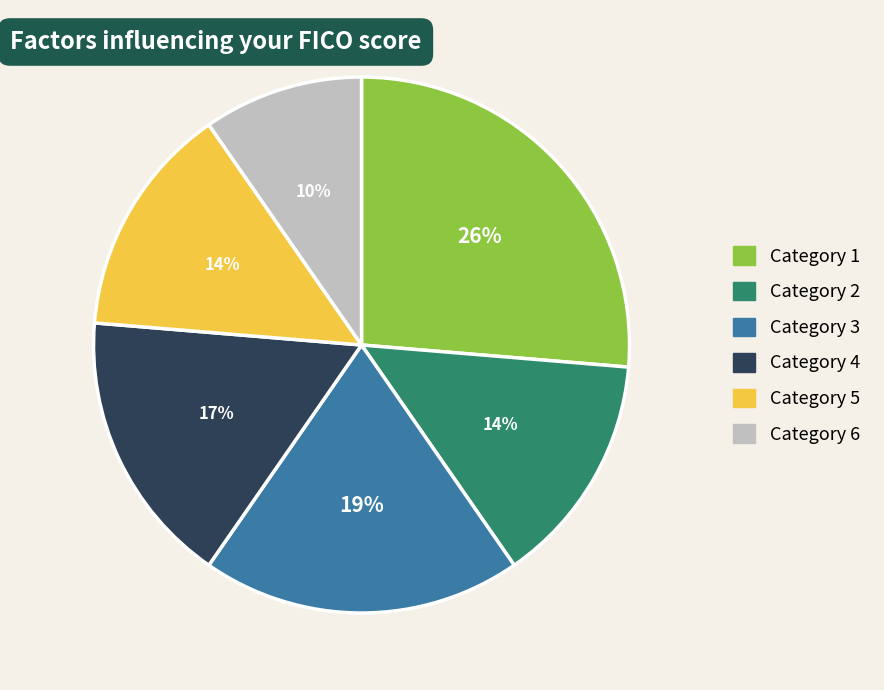

To the nearest percent, what is the average slice percentage?

17%